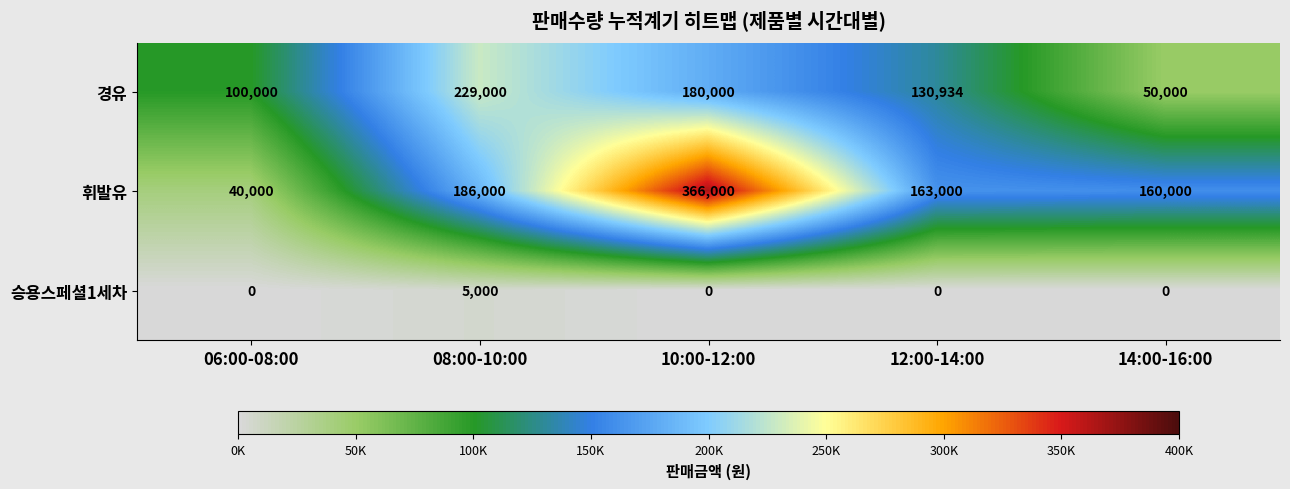

Is it true that 경유 equals 57898 at 12:00-14:00?

False